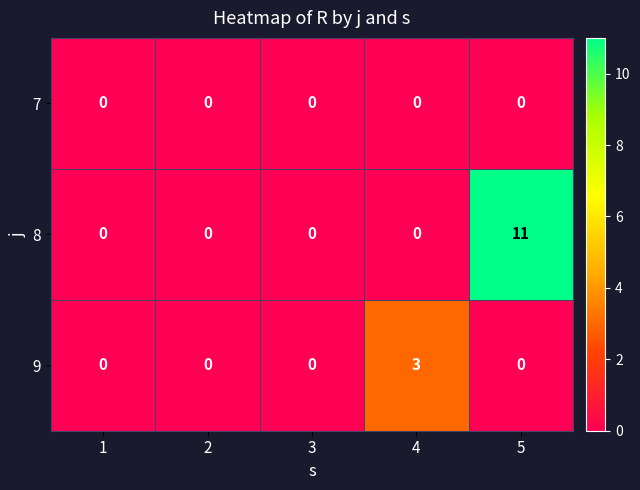

Which series has the largest total across all categories?

8